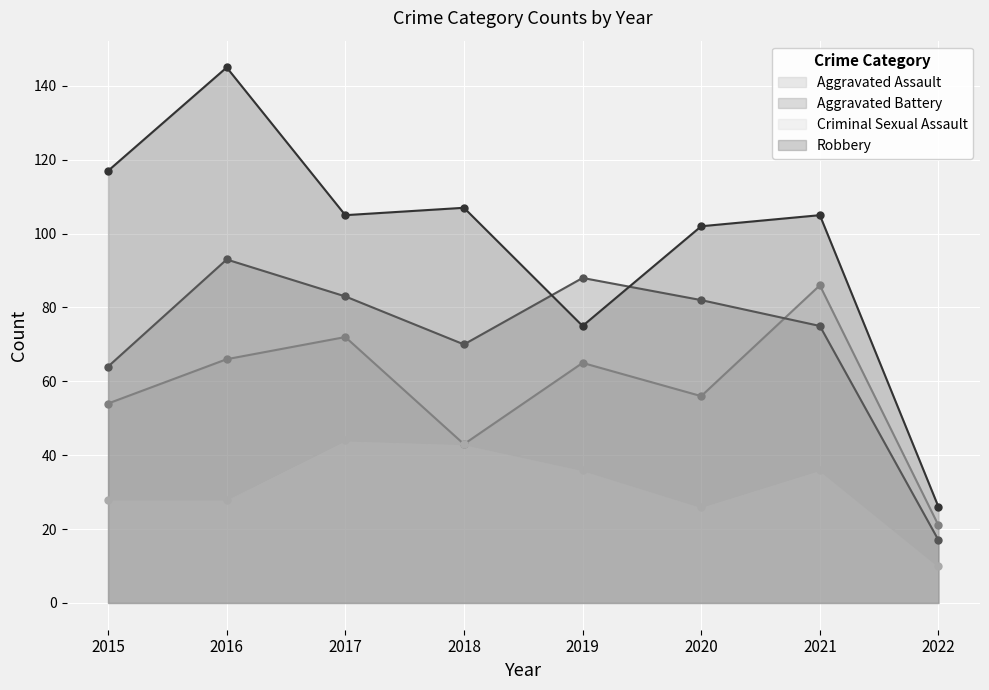

Where is the first local minimum for Robbery?

2017